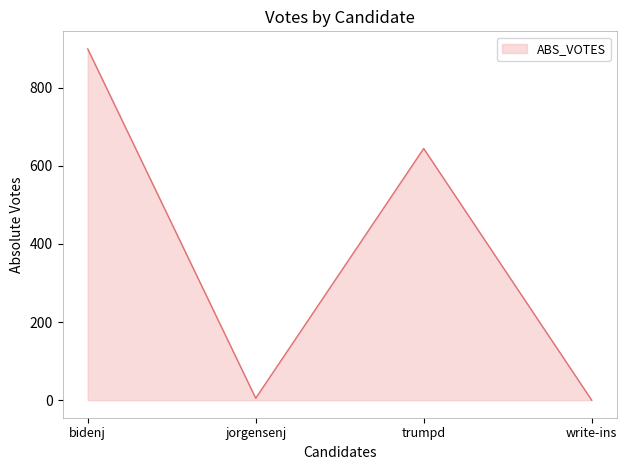

What is the average value?

387